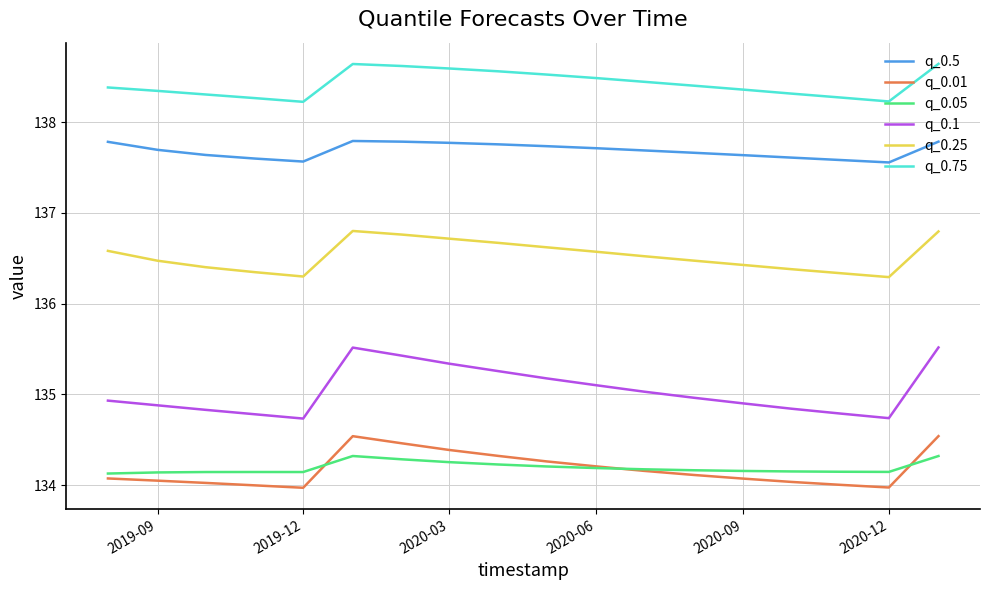

Which series has the widest spread of values?

q_0.1